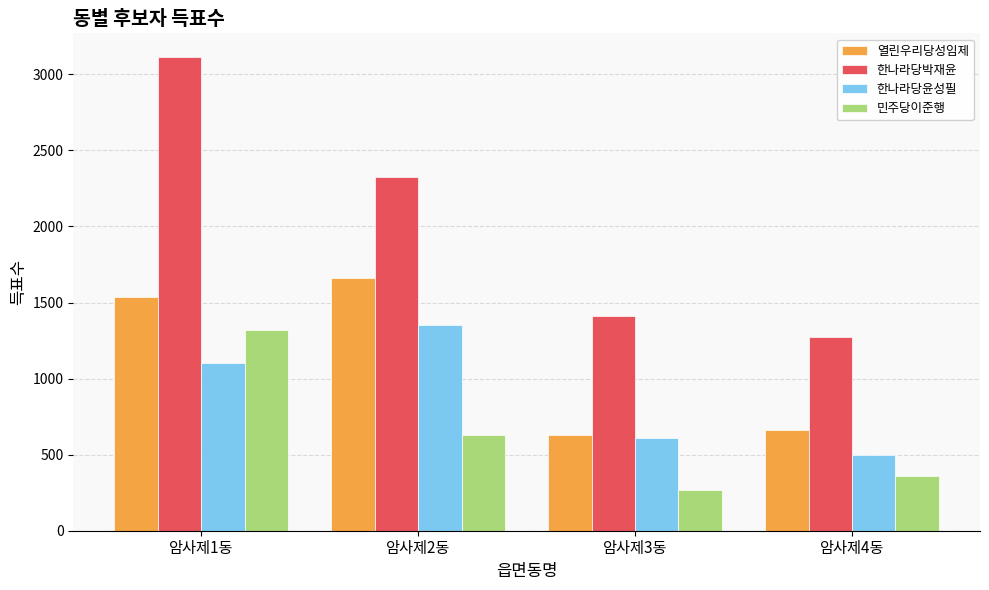

List the series in order of their overall mean, highest first.

한나라당박재윤, 열린우리당성임제, 한나라당윤성필, 민주당이준행